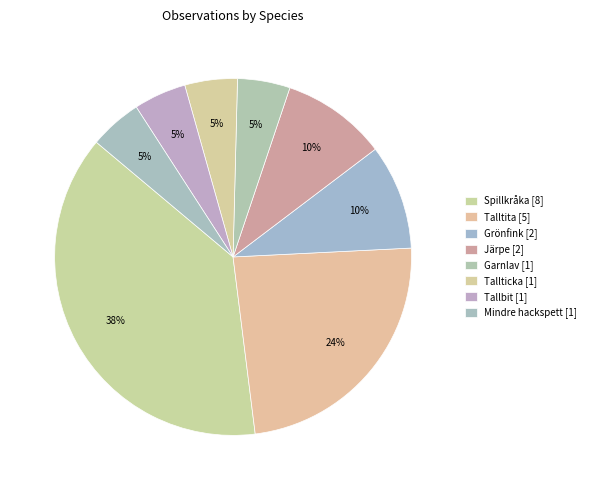

To the nearest percent, what is the combined percentage of Järpe and Mindre hackspett?

14%